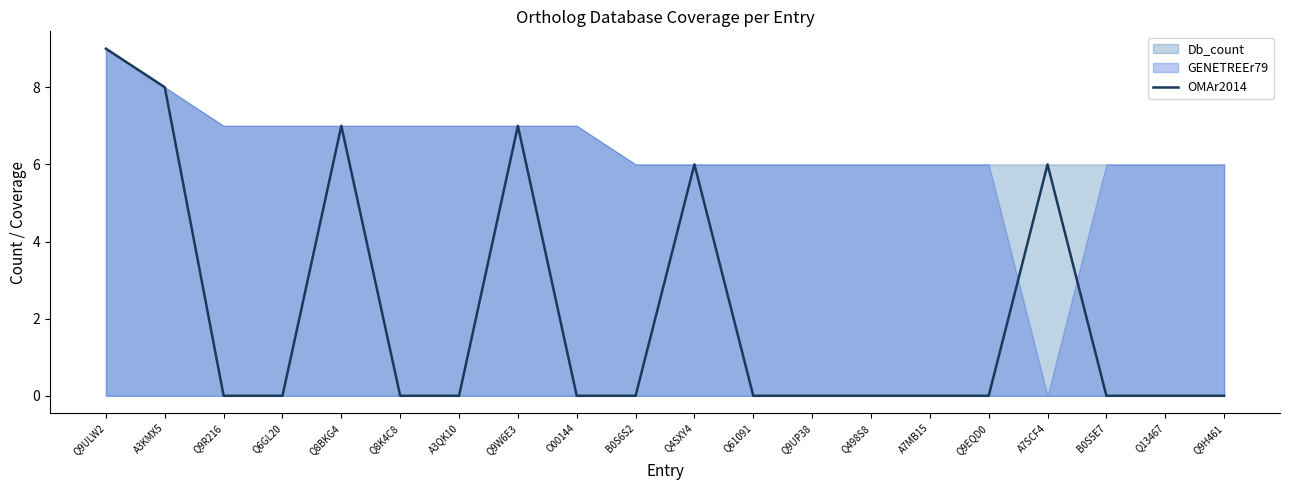

The value at O00144 is 0. True or false?

True